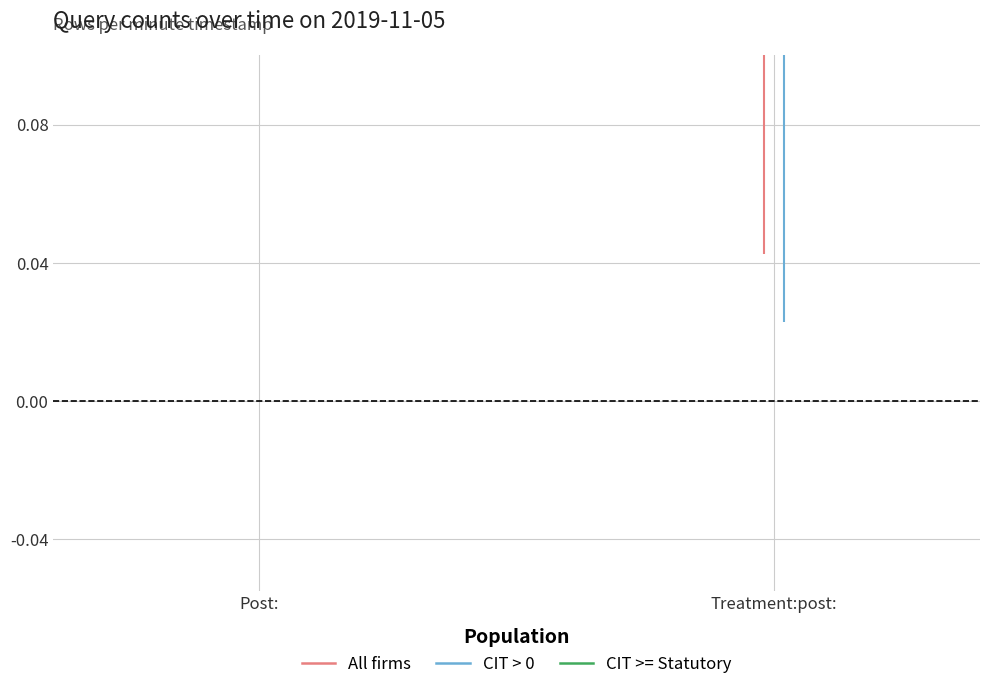

What are all the series names shown in the legend?

All firms, CIT > 0, CIT >= Statutory